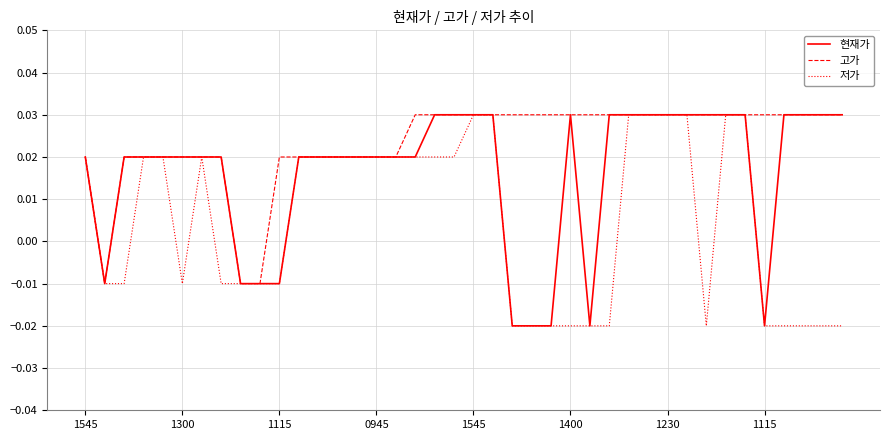

Rank the series by their average value, from lowest to highest.

저가, 현재가, 고가